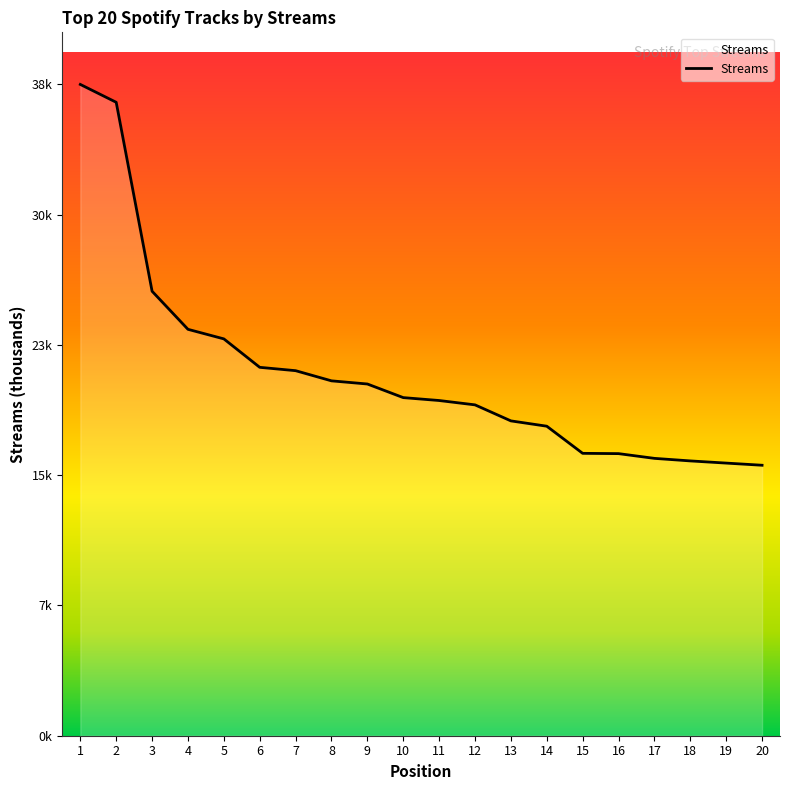

The value at 20 is 4008. True or false?

False